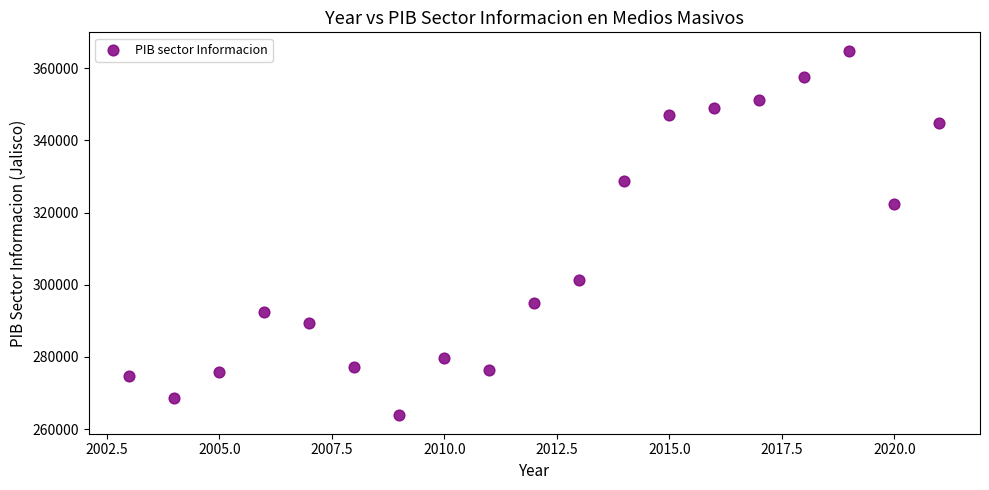

What is the range of X values (max minus min)?

18.0